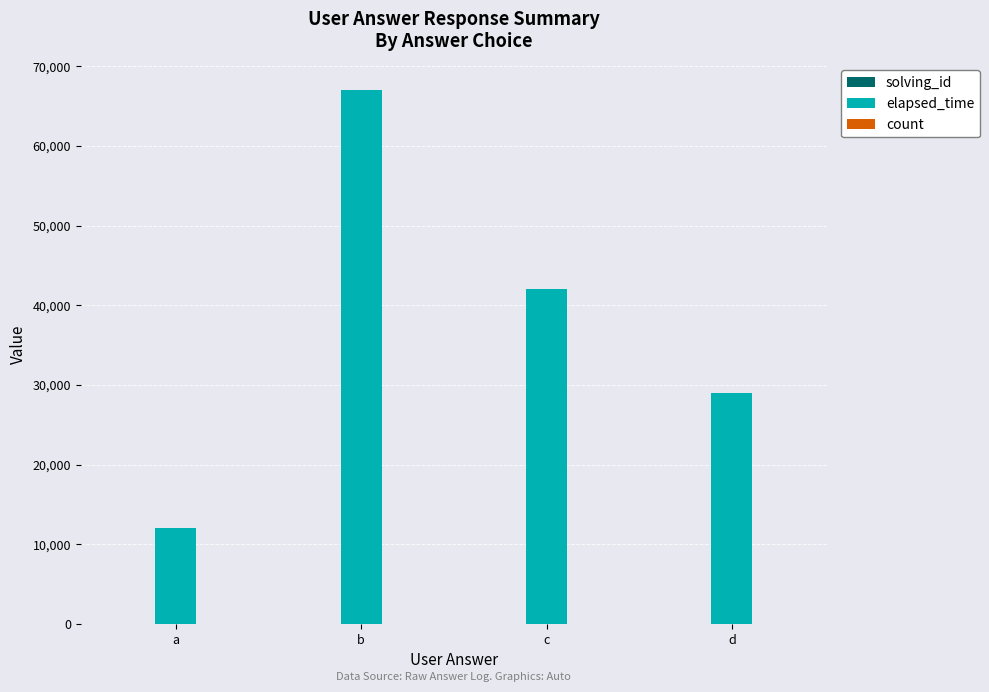

The value of elapsed_time at d is 49873. True or false?

False